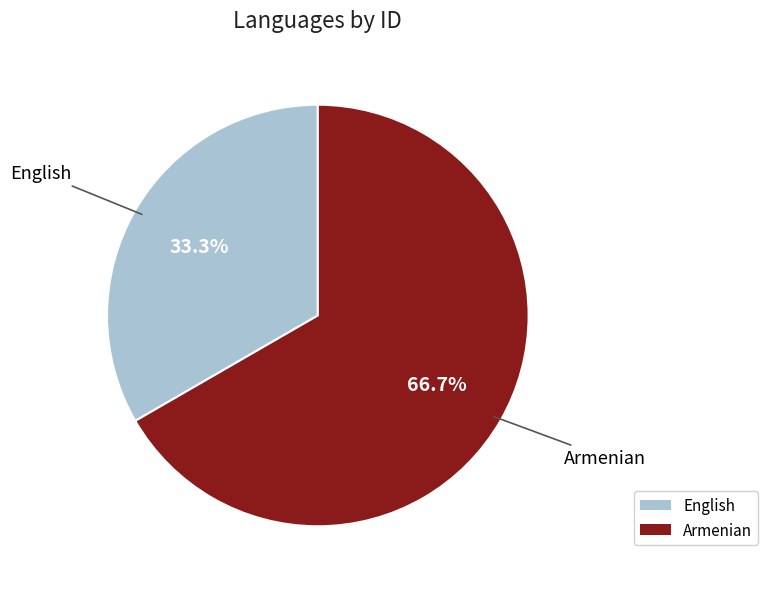

To the nearest percent, what is the combined percentage of Armenian and English?

100%